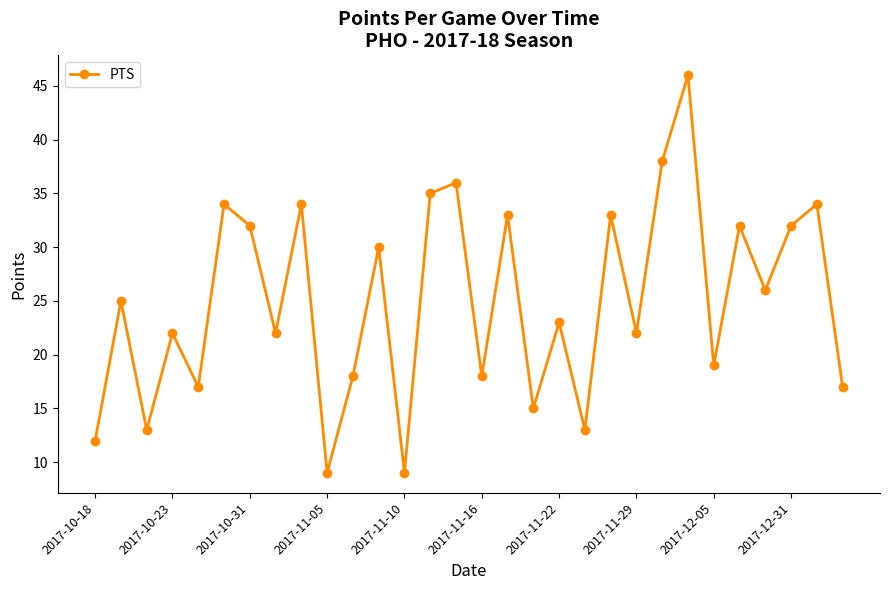

How many lines are shown in the chart?

1